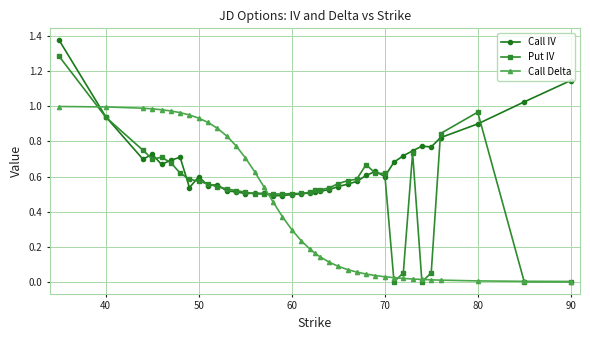

How many times do Call IV and Call Delta cross each other?

2